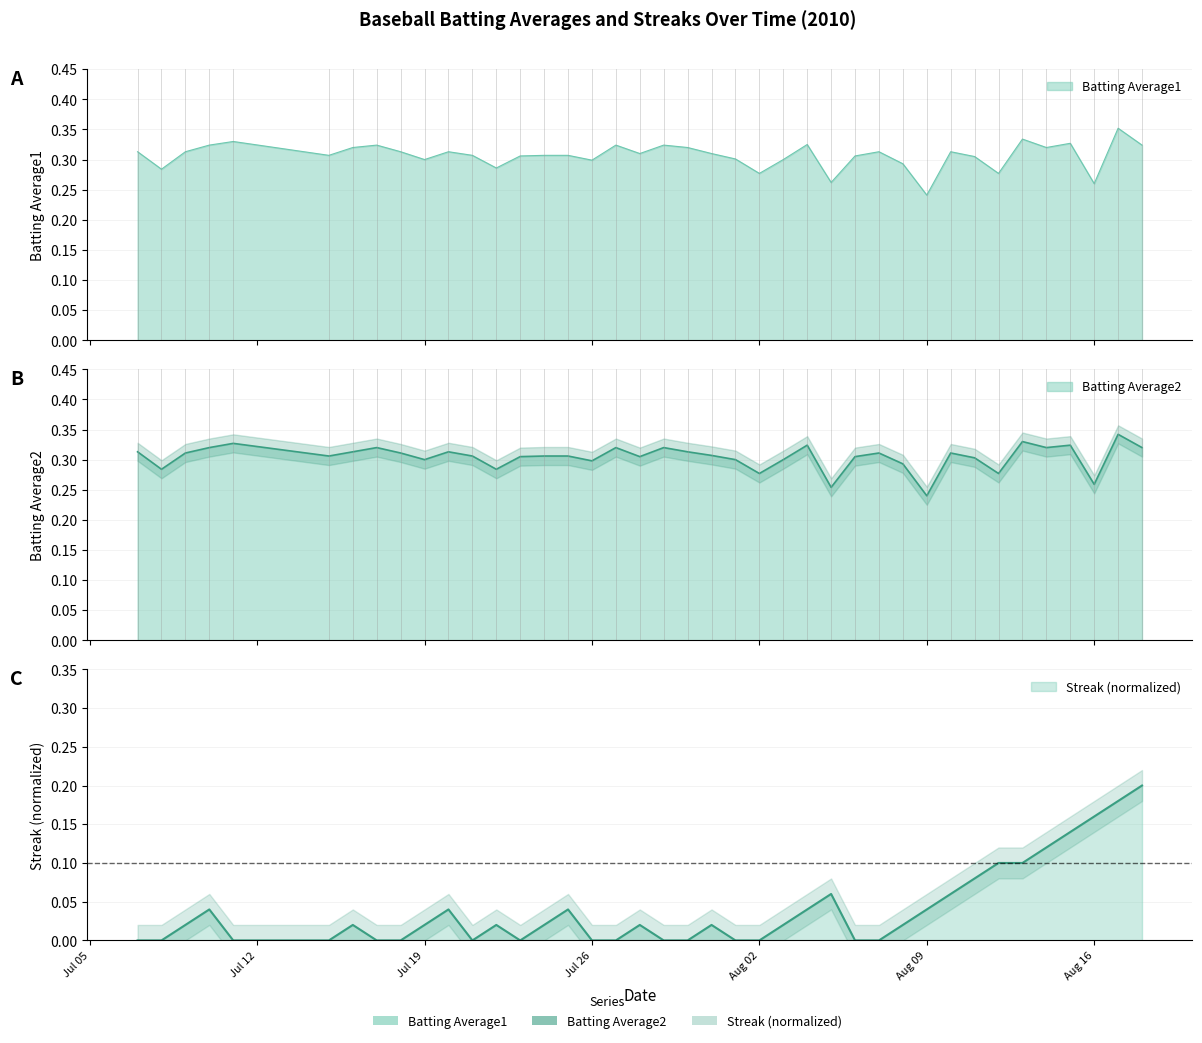

Between 2010-07-07 and 2010-07-23, which series saw the biggest shift?

Batting Average2